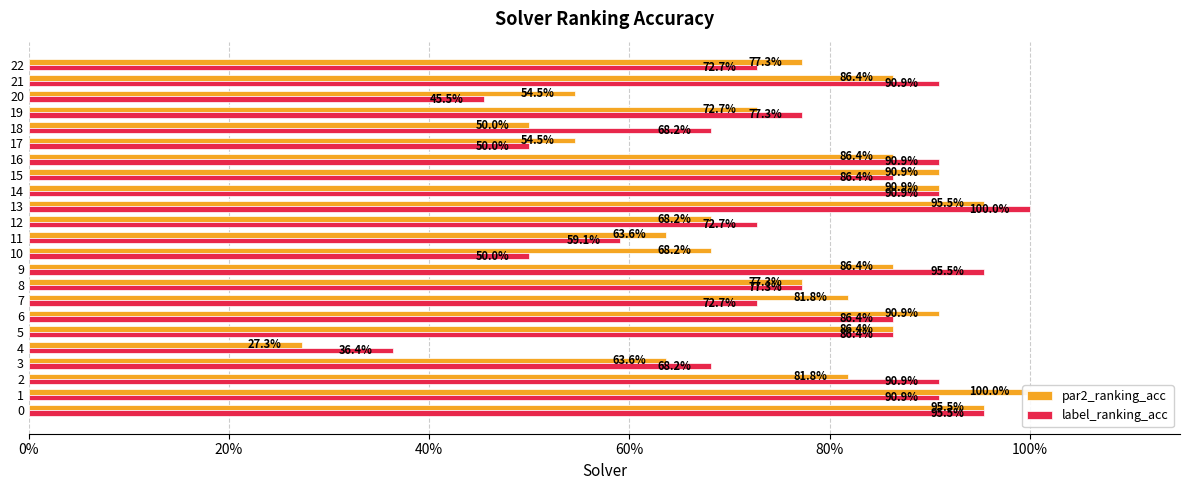

What is the sum of all label_ranking_acc values?

17.5